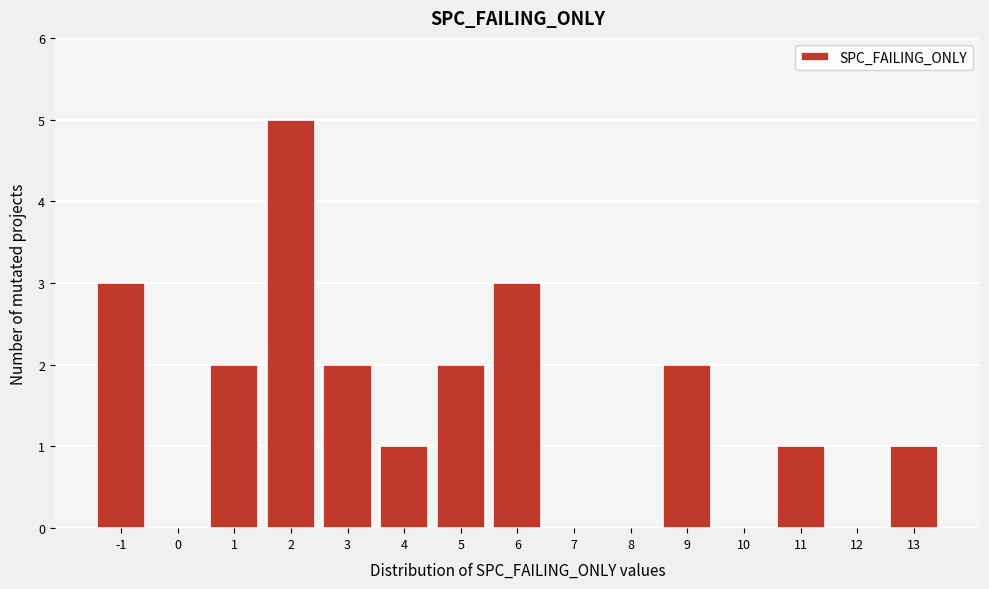

Reading left to right, transcribe all the data shown in this chart.

-1=3	0=0	1=2	2=5	3=2	4=1	5=2	6=3	7=0	8=0	9=2	10=0	11=1	12=0	13=1